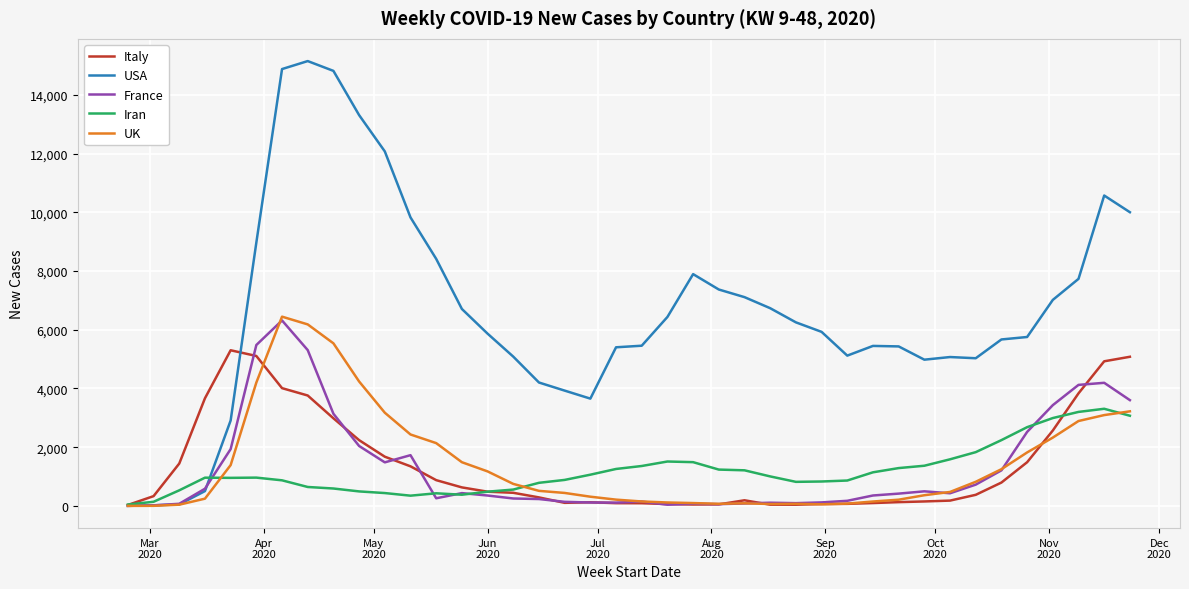

What is the maximum value shown in the chart?

15157